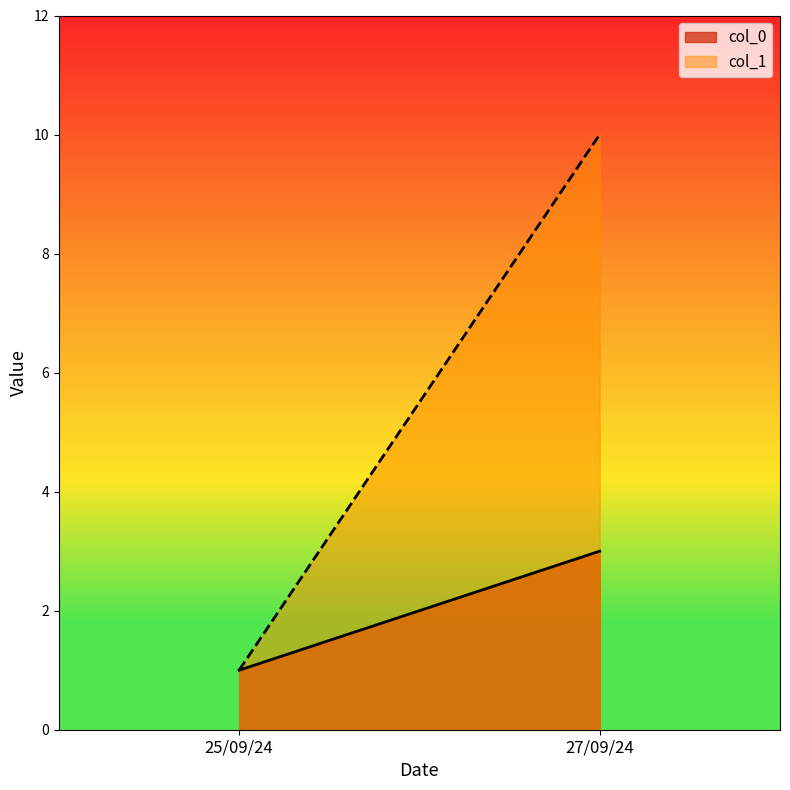

List the series in order of their peak value, lowest first.

col_0, col_1